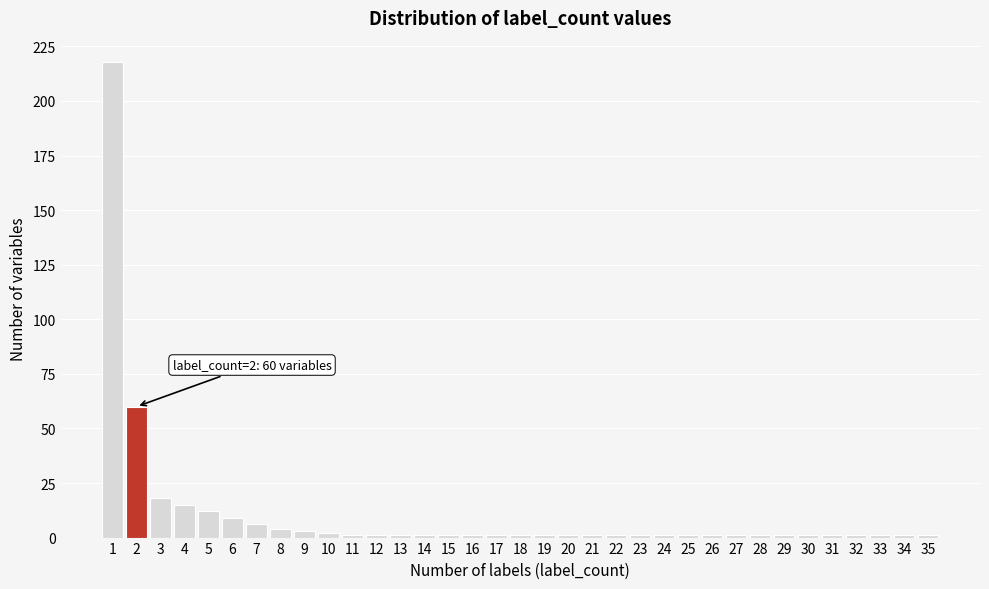

What is the sum of all values?

372